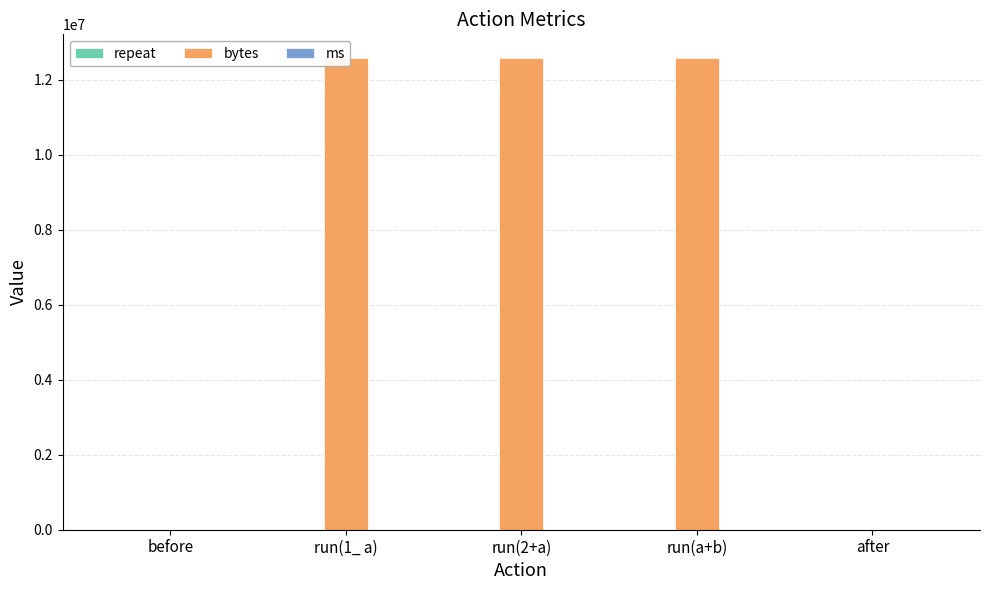

Between run(1_ a) and after, which series saw the biggest shift?

bytes